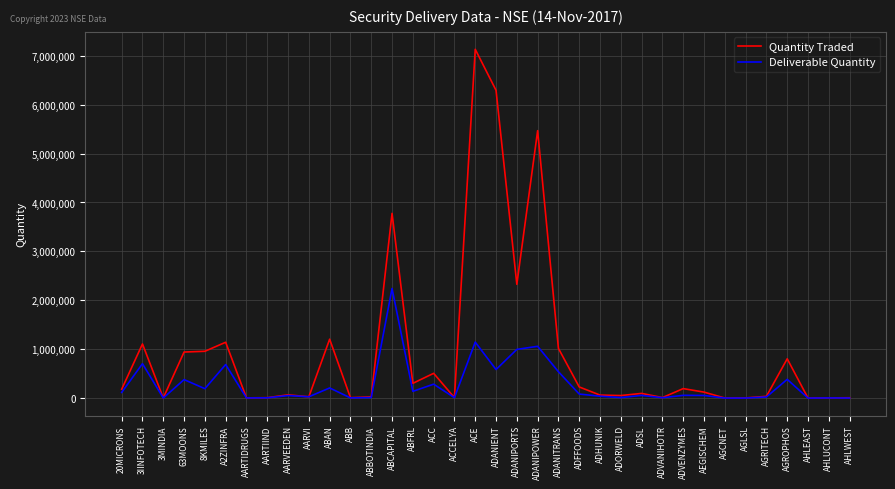

The Quantity Traded series shows 394526 at ADANITRANS. True or false?

False